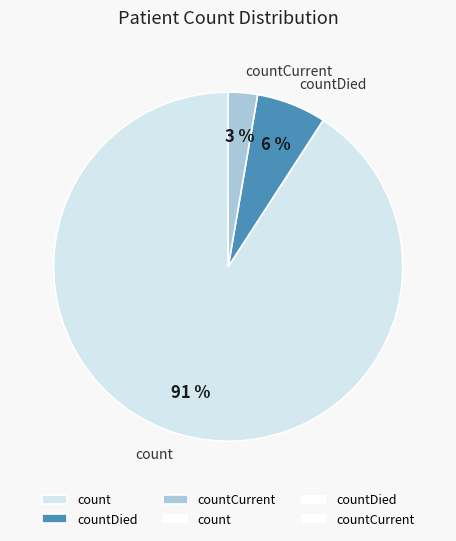

Rank the categories by value from lowest to highest.

countCurrent, countDied, count